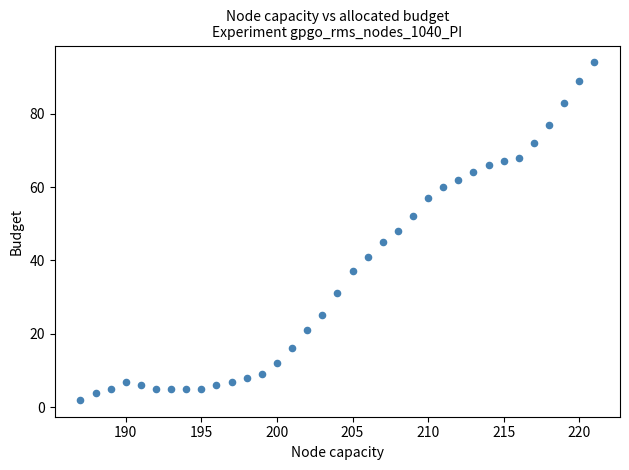

What is the range of Y values (max minus min)?

92